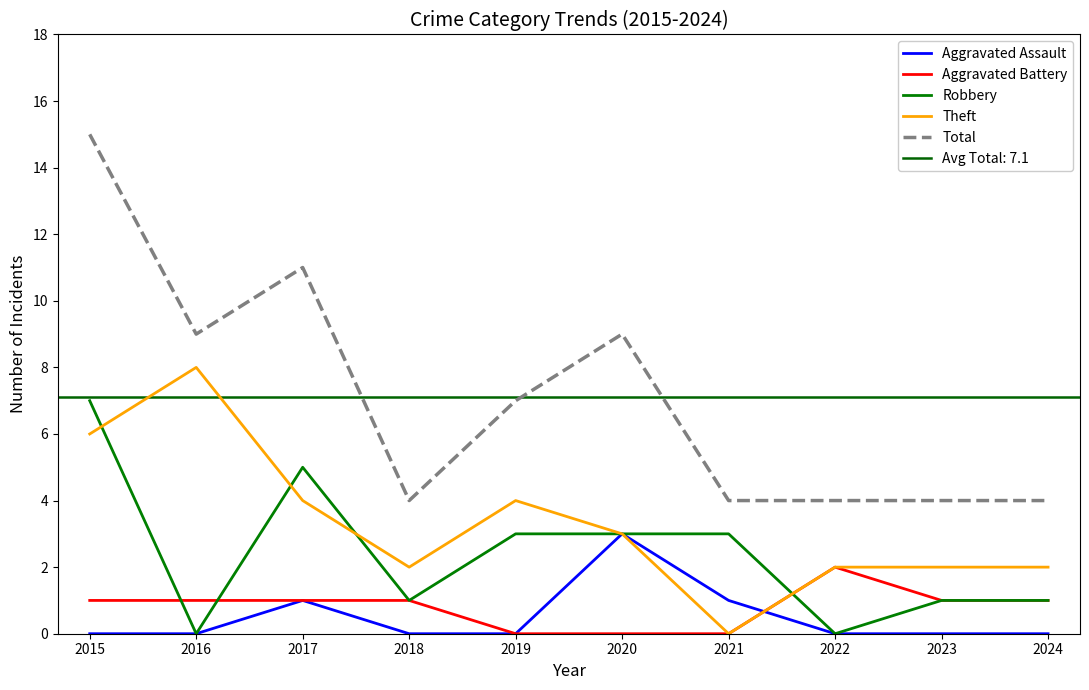

True or false: Total and Robbery intersect in this chart.

False